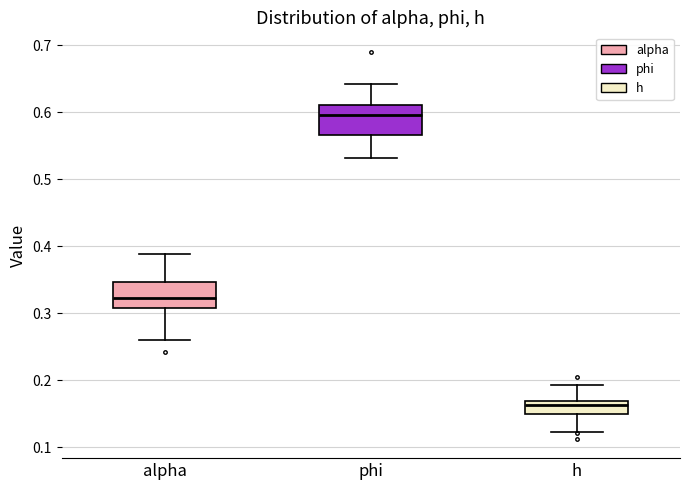

Which box's median line is the highest?

phi